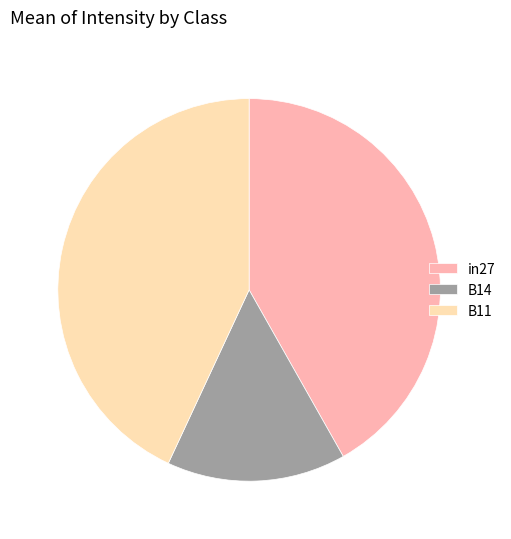

Is the sum of in27 and B14 greater than half?

Yes